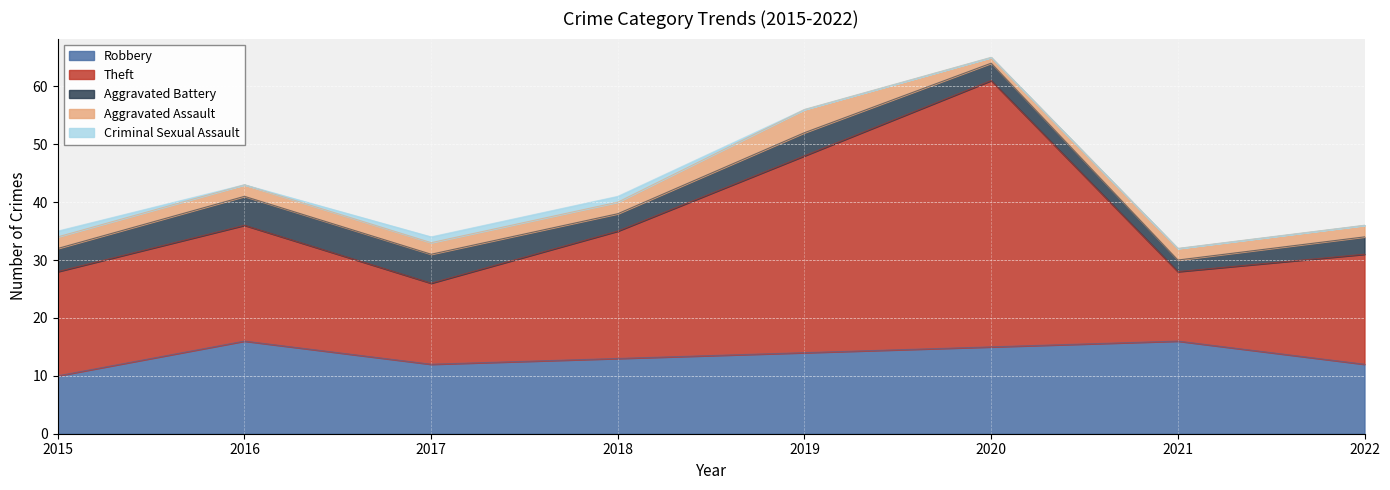

What is the maximum value shown in the chart?

46